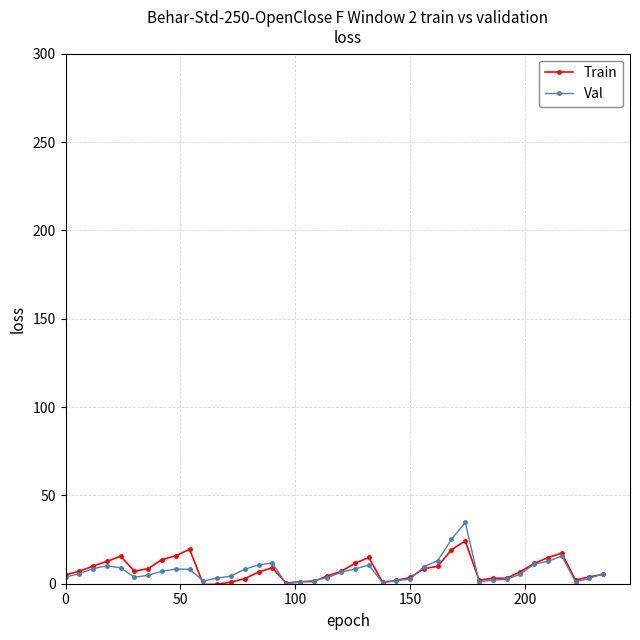

How many distinct data groups are displayed?

2